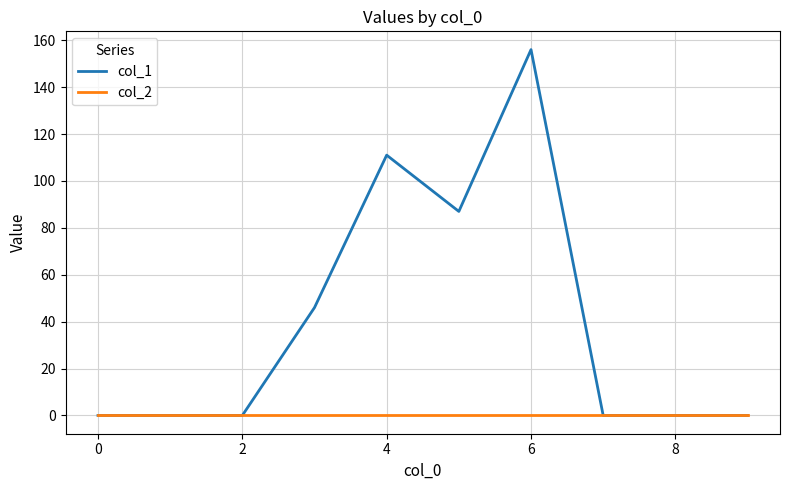

What are all the series names shown in the legend?

col_1, col_2